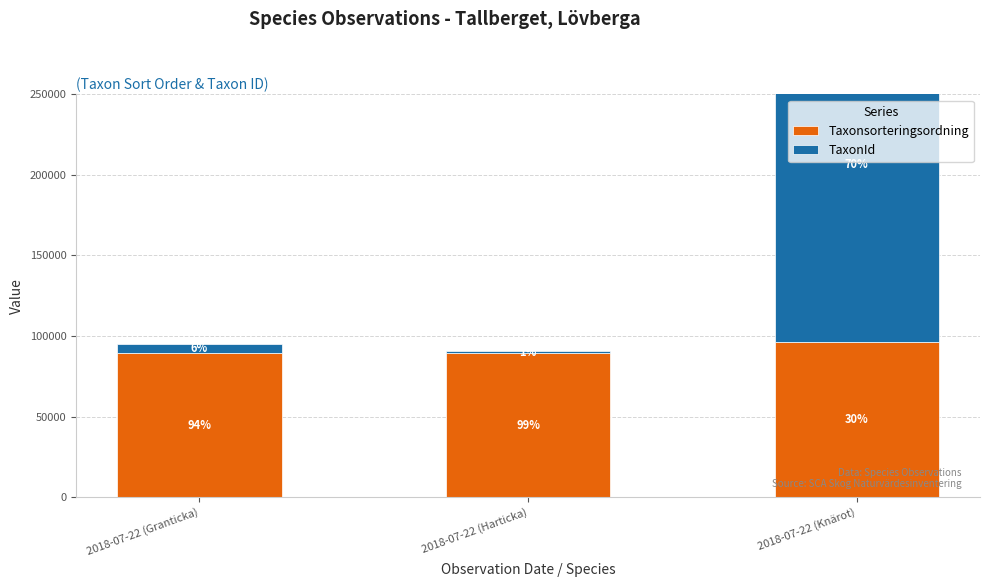

What is the difference between the TaxonId values at 2018-07-22 (Granticka) and 2018-07-22 (Knärot)?

215355